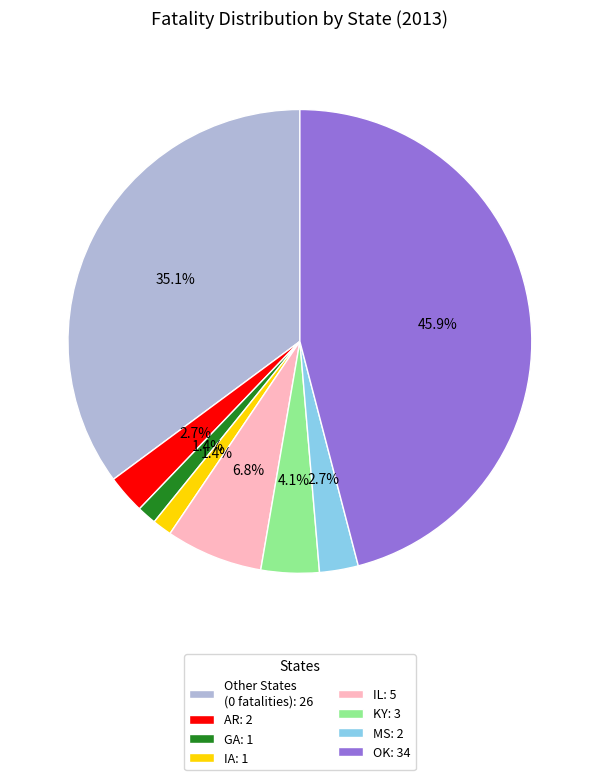

What portion of the pie excludes GA: 1?

98.6%